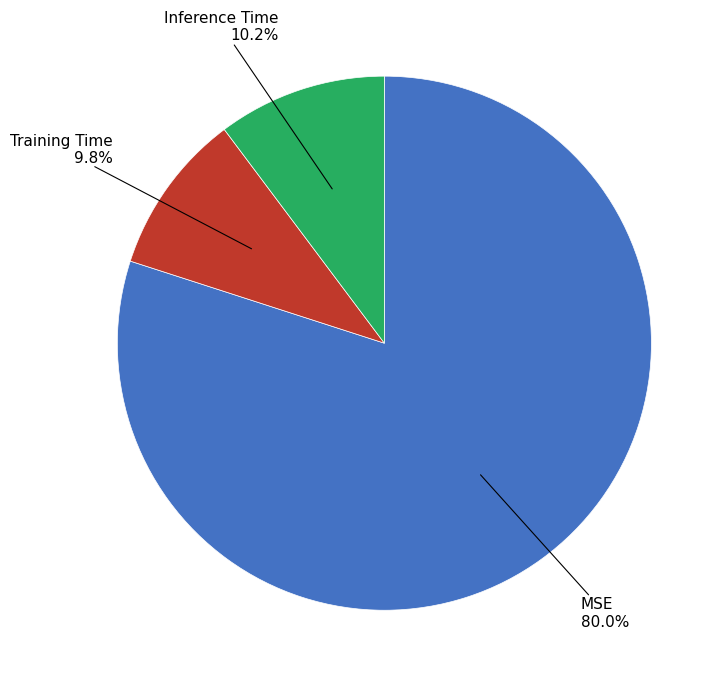

Does any single category account for the majority?

Yes